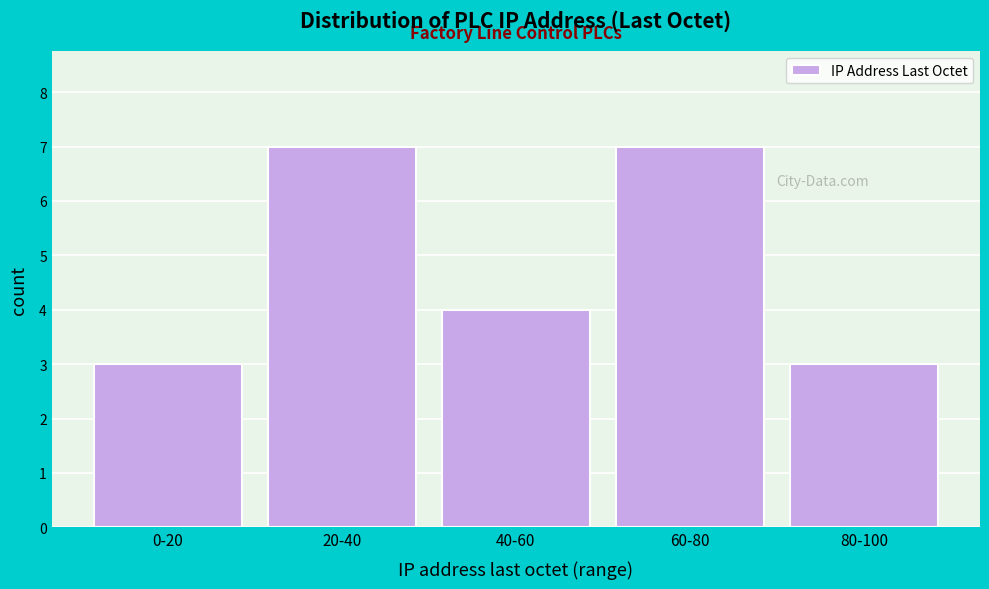

Reading left to right, what are all the values shown in this chart?

3	7	4	7	3